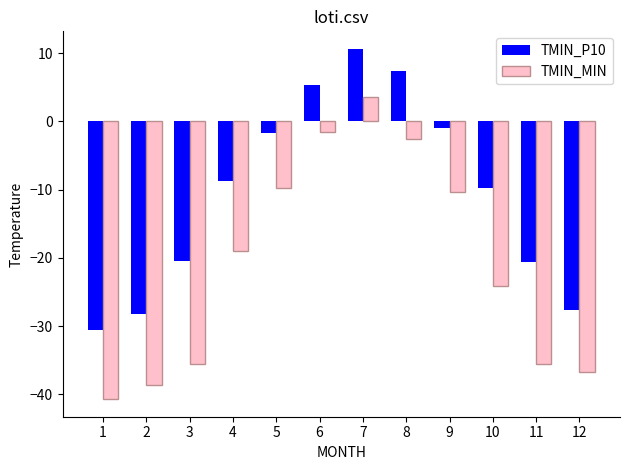

Which series has the largest total across all categories?

TMIN_P10